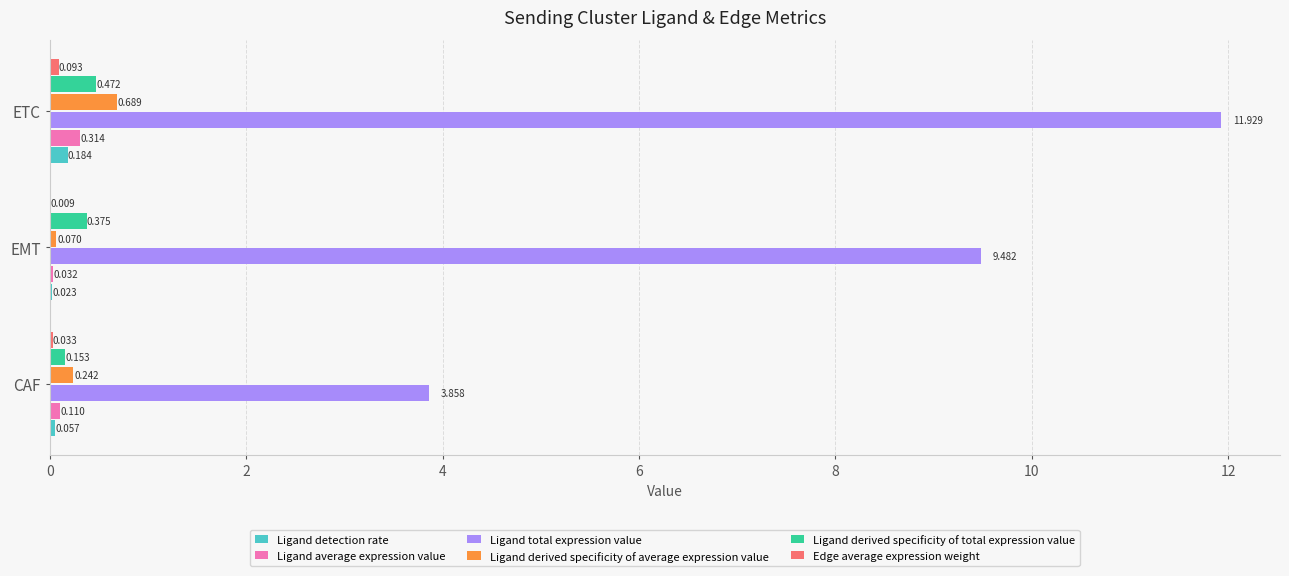

Which category has the highest value across all series?

ETC